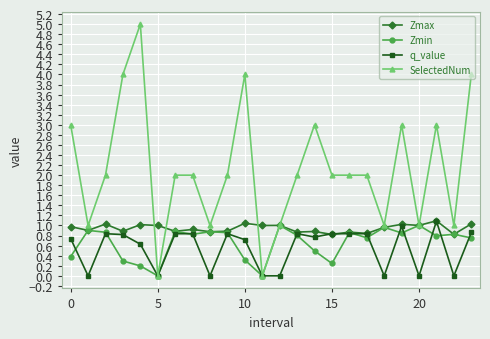

What is the lowest value of the Zmax series?

0.8